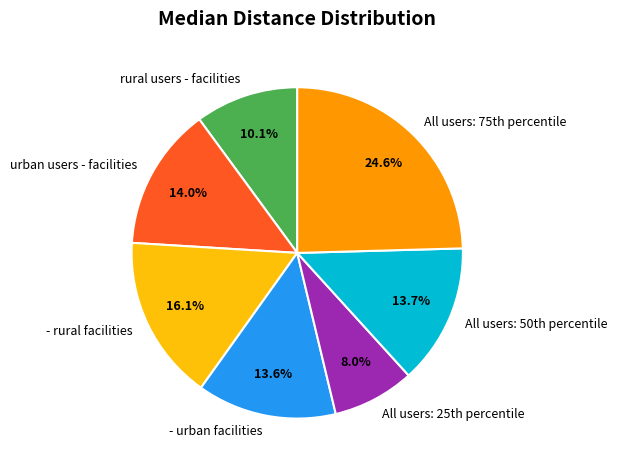

What portion of the pie excludes urban users - facilities?

86.0%